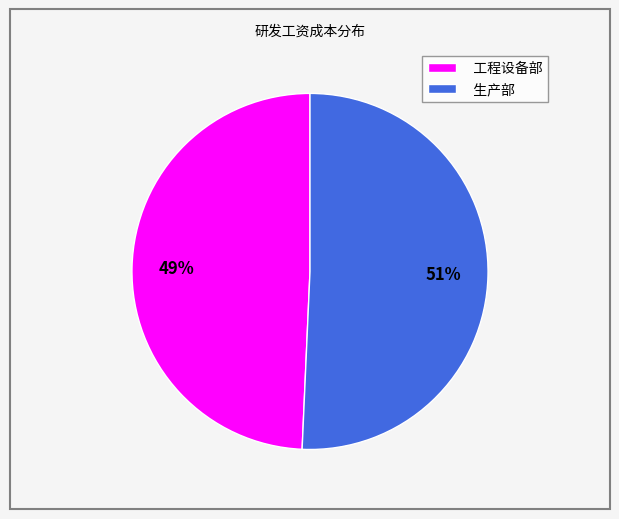

Do 工程设备部 and 生产部 together represent more than half of the pie?

Yes